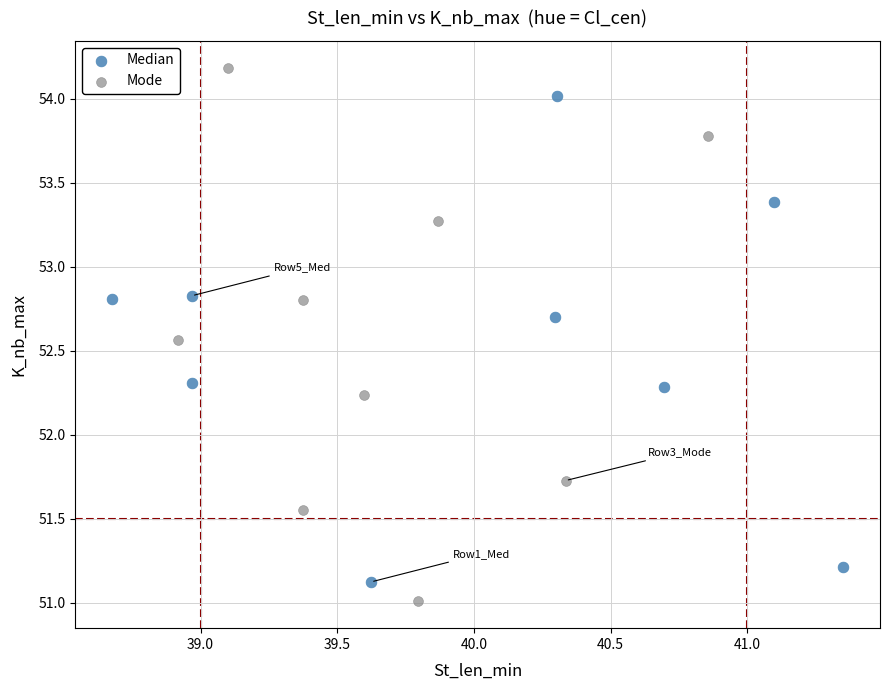

Which series has the widest spread of Y values?

Mode